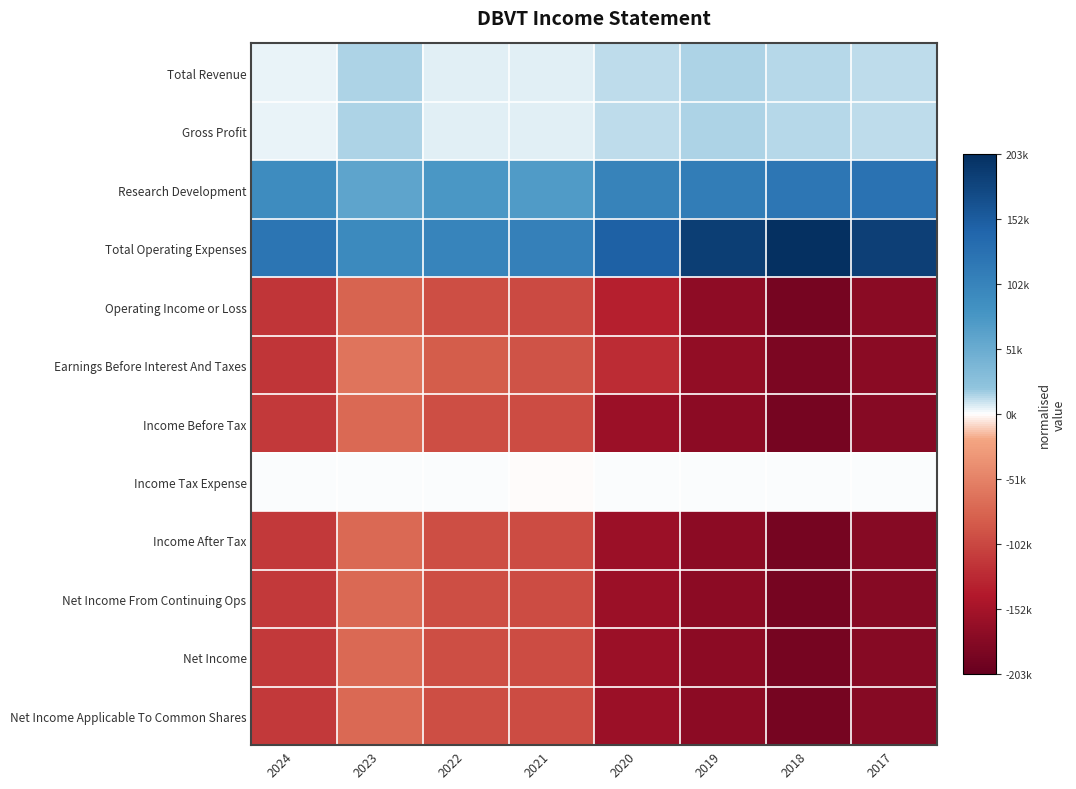

At which category is the sum across all series the highest?

2023